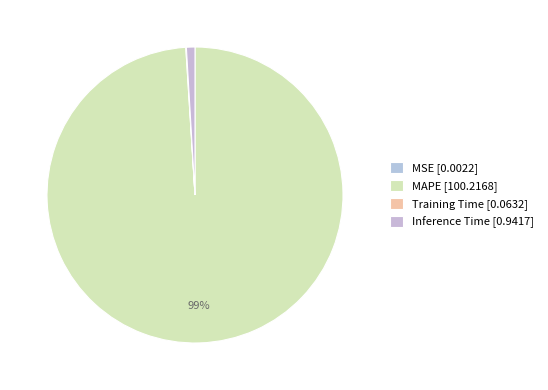

What is the smallest slice in the pie chart?

MSE